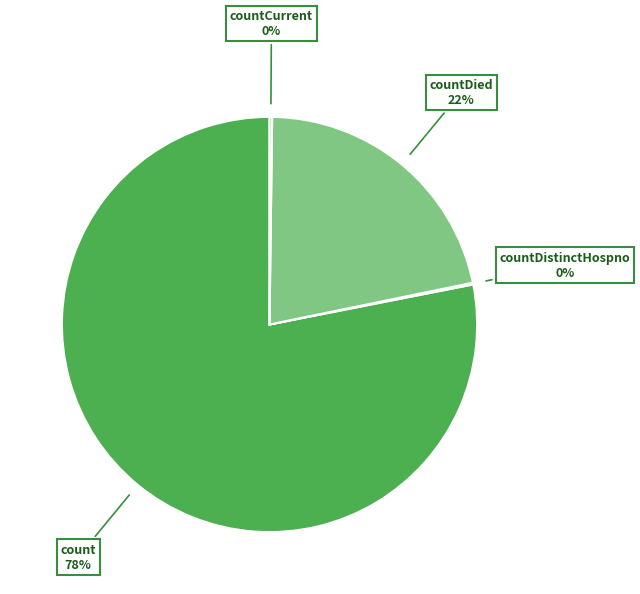

Does any single category account for the majority?

Yes